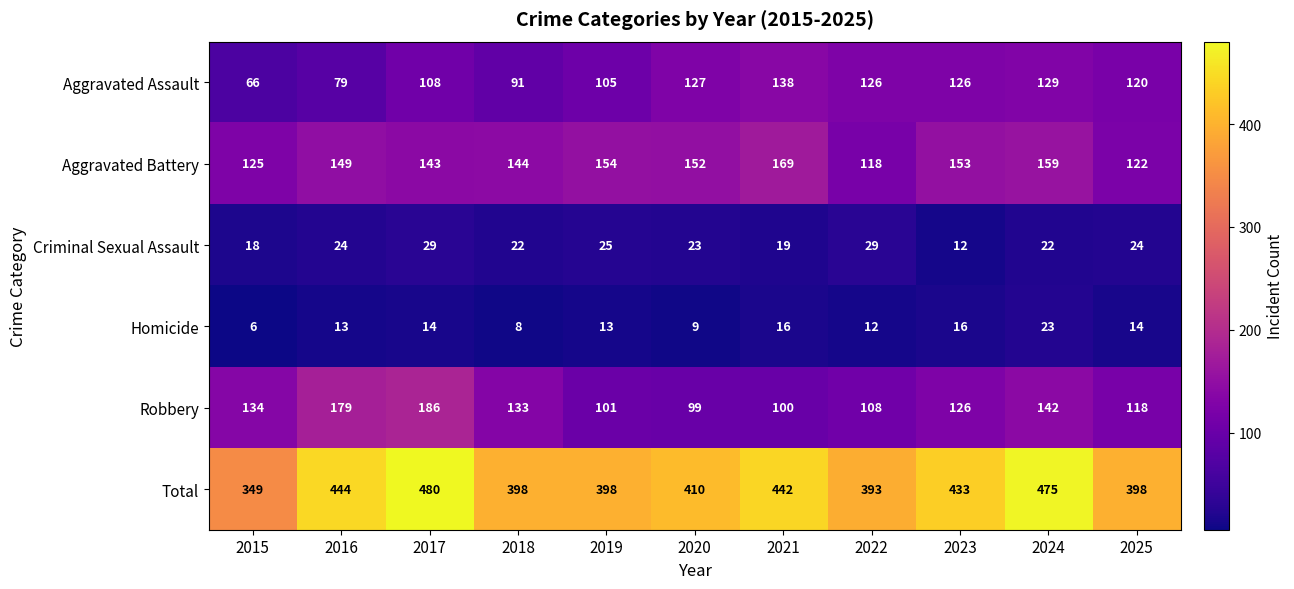

What is the sum of all Robbery values?

1426